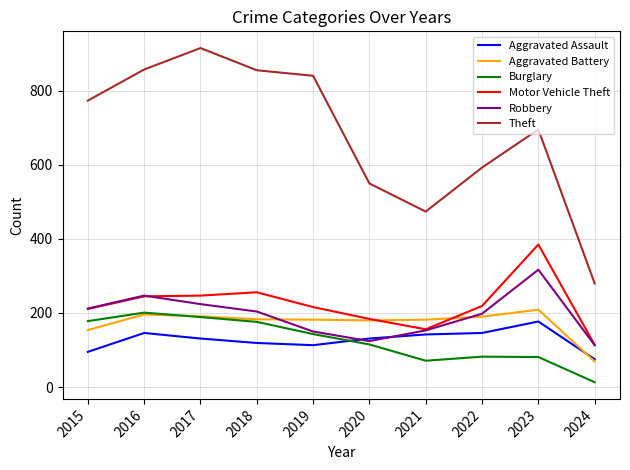

In Aggravated Assault, how many points are lower than both neighbors (excluding endpoints)?

1